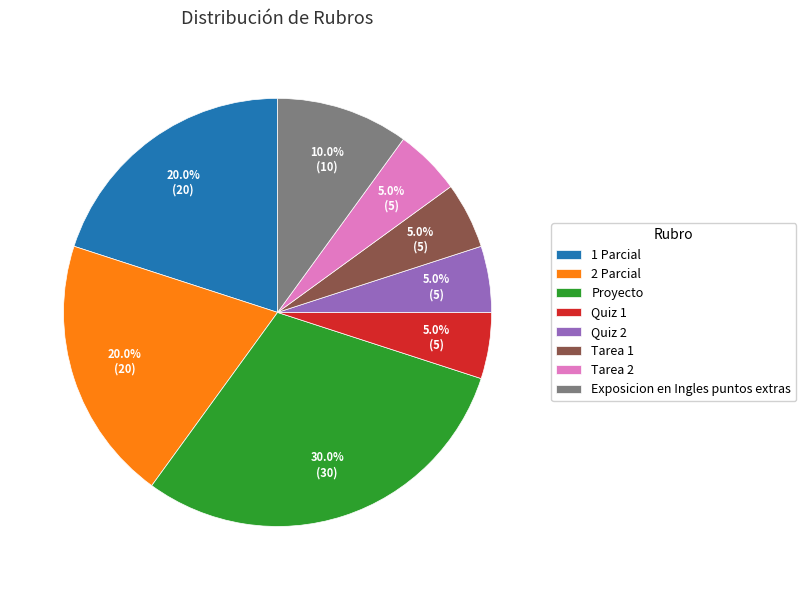

How many slices are in this pie chart?

8